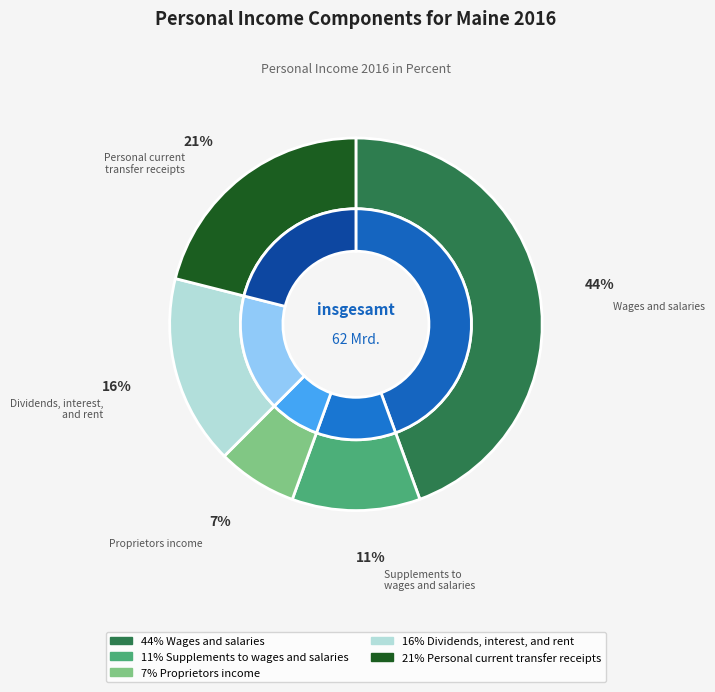

Rank the categories by value from lowest to highest.

Proprietors income, Supplements to wages and salaries, Dividends, interest, and rent, Personal current transfer receipts, Wages and salaries